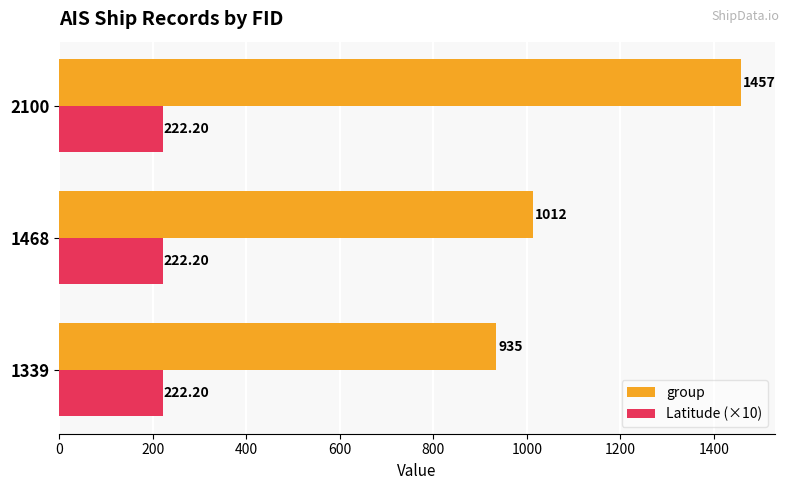

Between 1468 and 2100, which series saw the biggest shift?

group